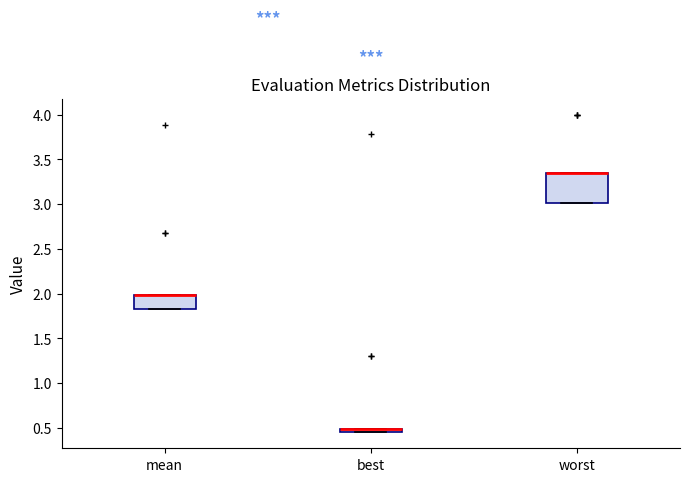

Where is the lower edge of the box for best on the y-axis? The values are not printed on the chart, so give them approximately, as read against the axis.

0.45